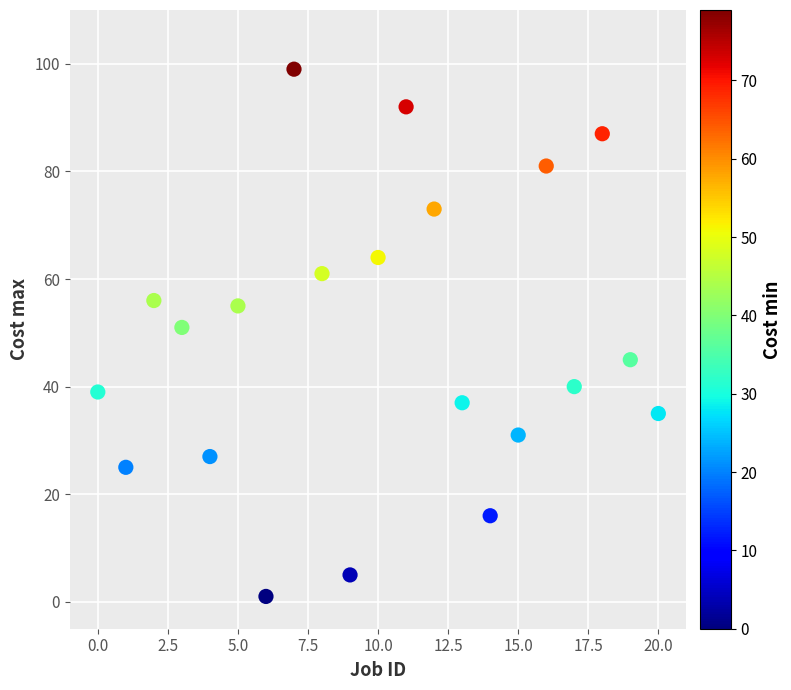

What is the range of Y values (max minus min)?

98